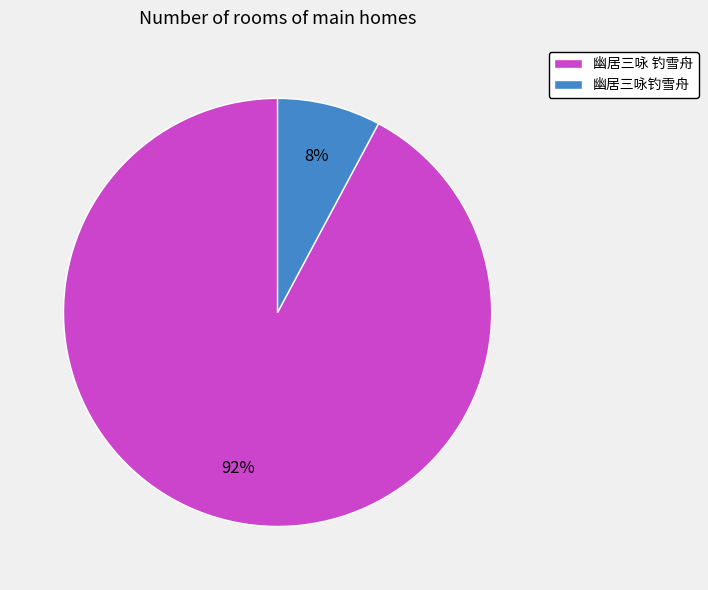

Do 幽居三咏 钓雪舟 and 幽居三咏钓雪舟 together represent more than half of the pie?

Yes